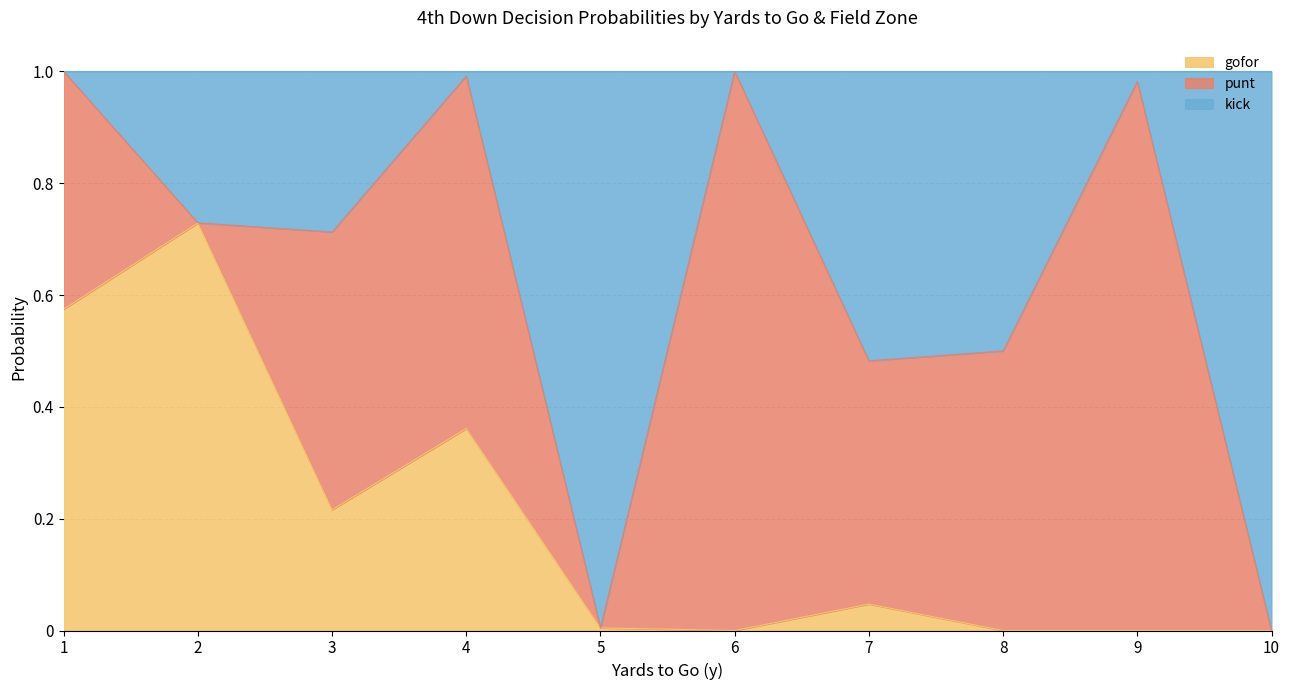

Which has a higher value, 9 or 5?

5